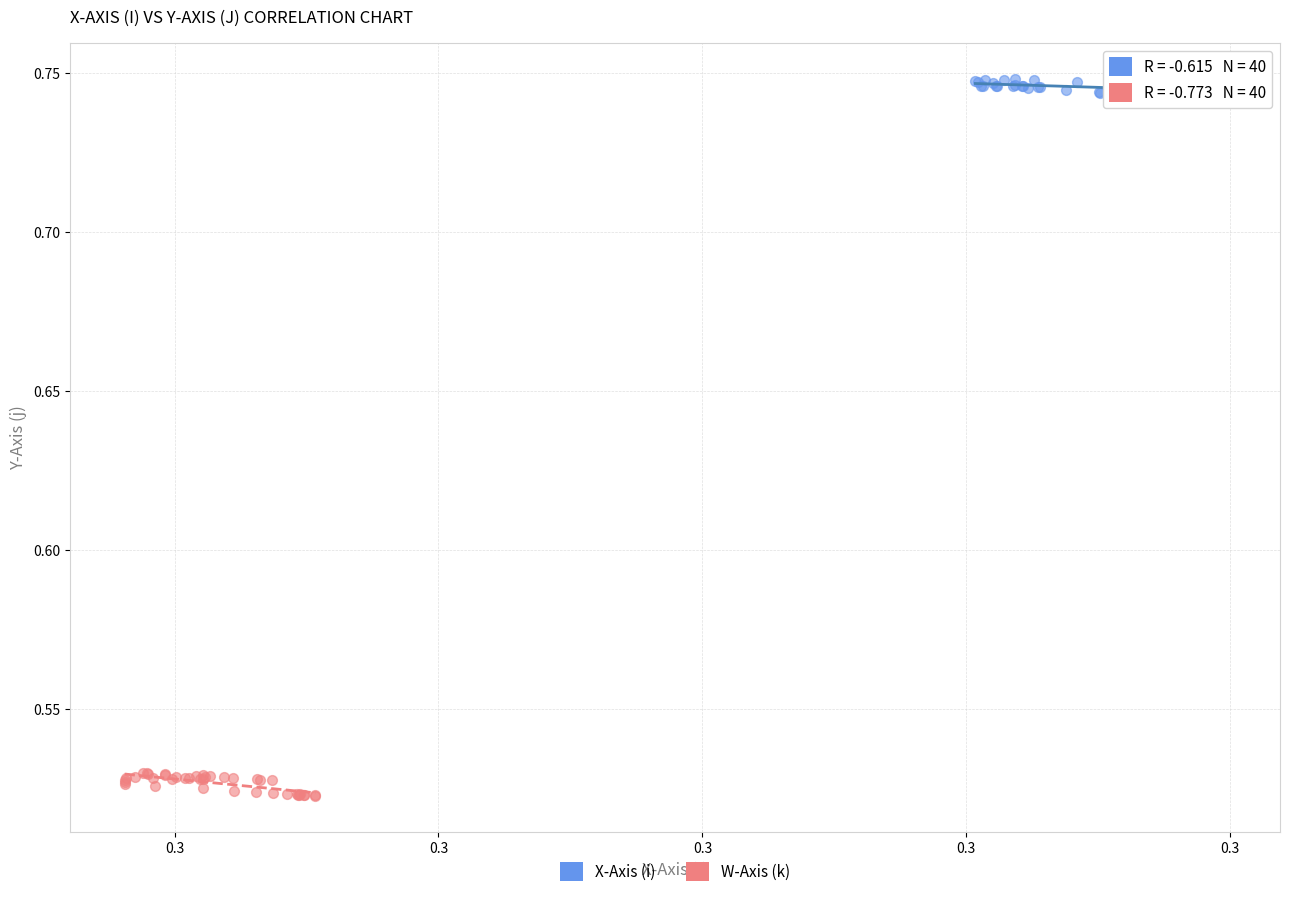

Which series contains the lowest Y value?

W-Axis (k)